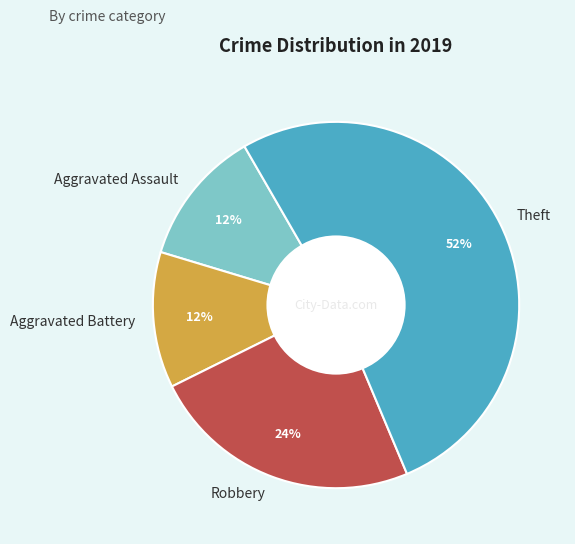

To the nearest percent, what is the difference between the largest and smallest slice percentages?

40%